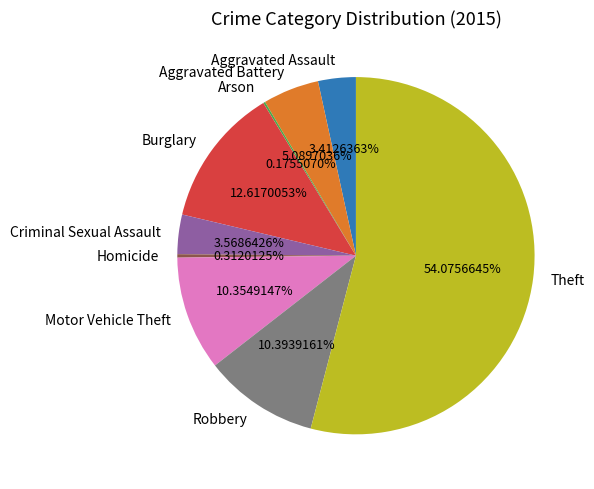

Which category accounts for the majority?

Theft